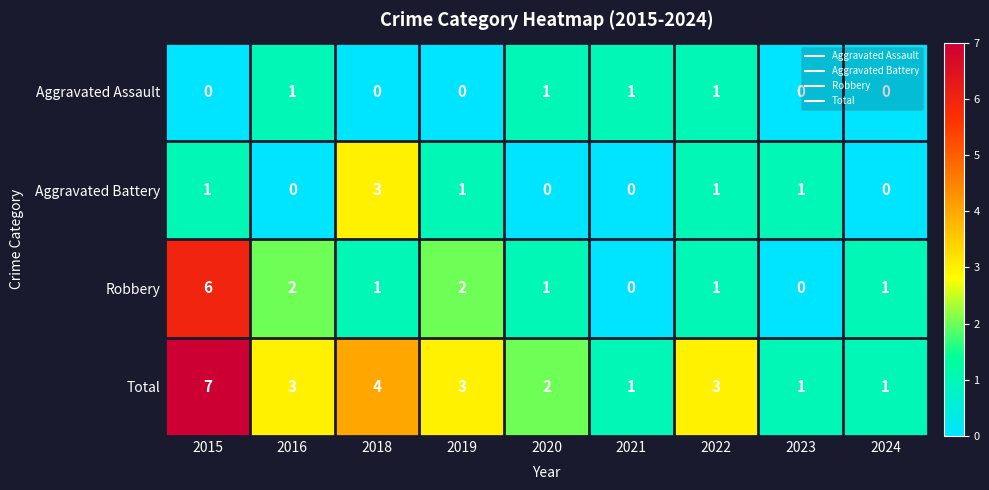

Between 2018 and 2022, which series saw the biggest shift?

Aggravated Battery